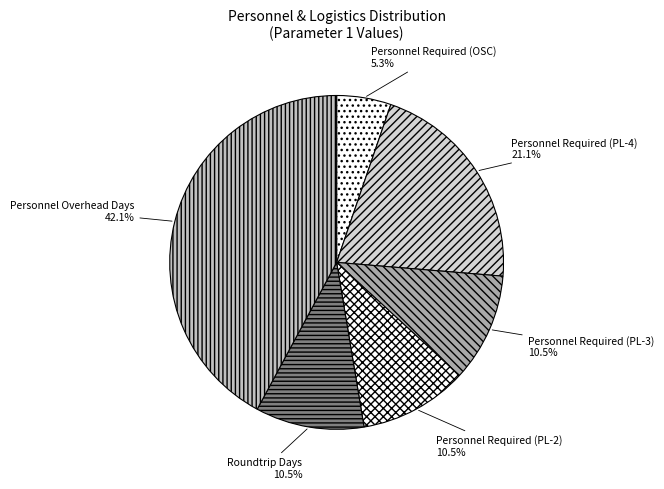

Is there a majority slice in this chart?

No